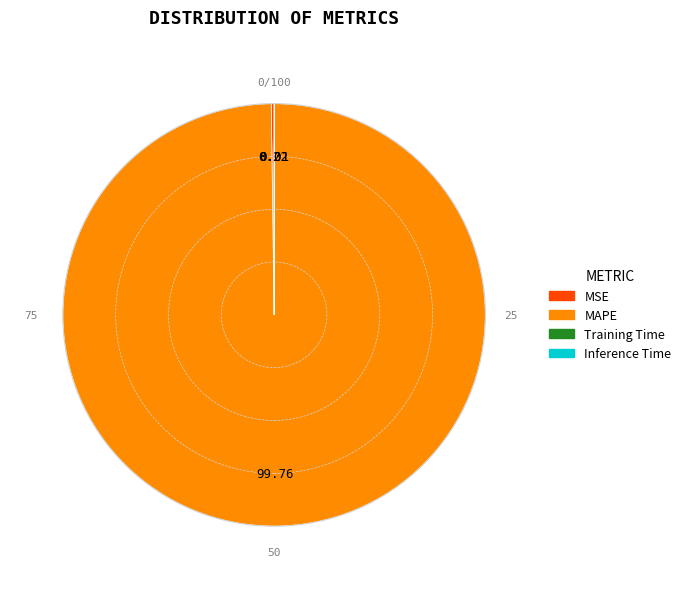

What is the largest slice in the pie chart?

MAPE